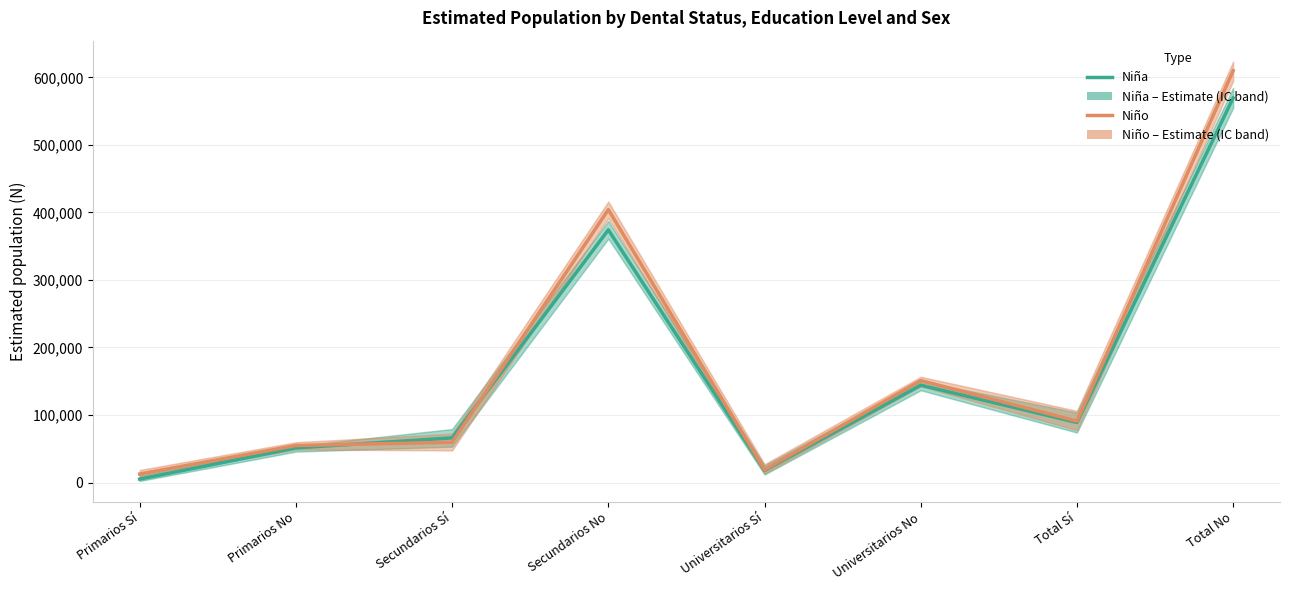

The Niña (Estimate) series shows 66095 at Secundarios Sí. True or false?

True